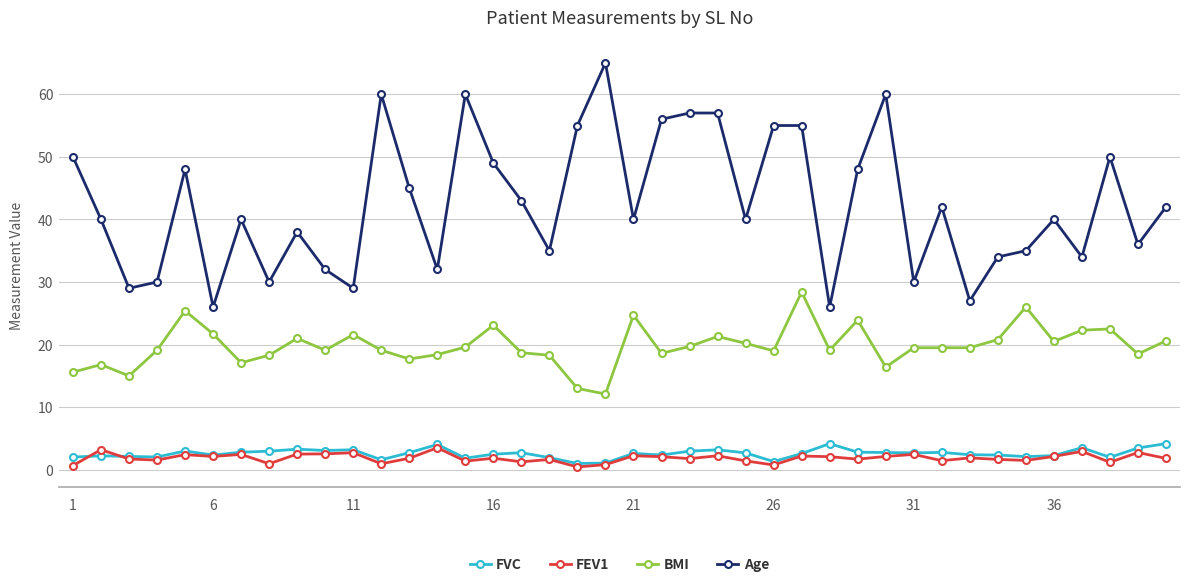

Rank the series by their maximum value, from highest to lowest.

Age, BMI, FVC, FEV1